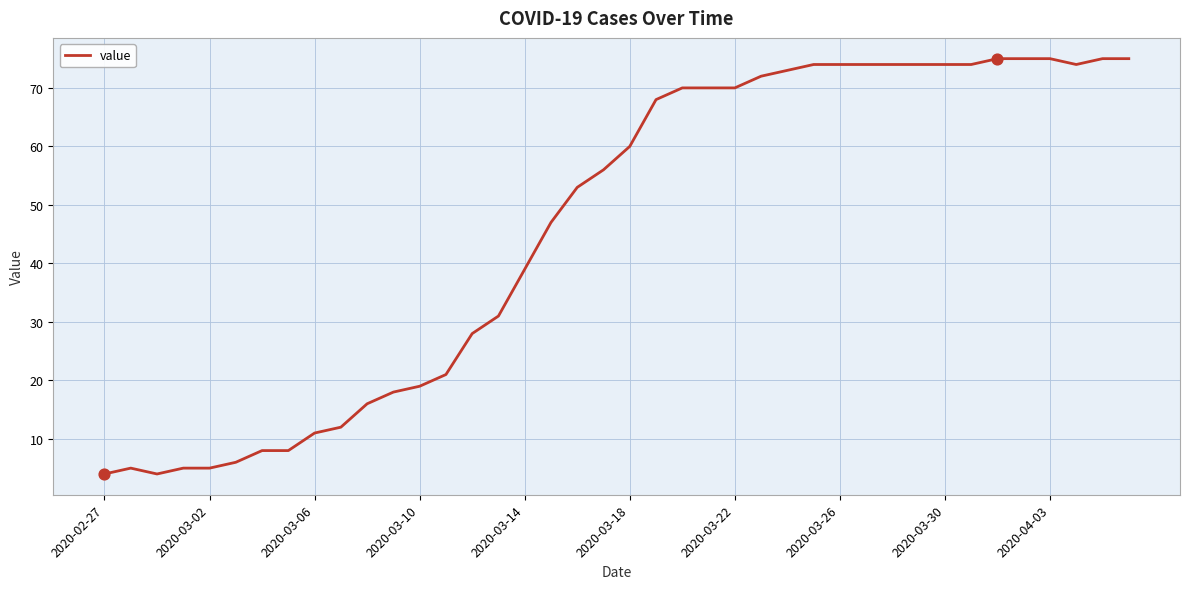

What is the minimum value shown in the chart?

4